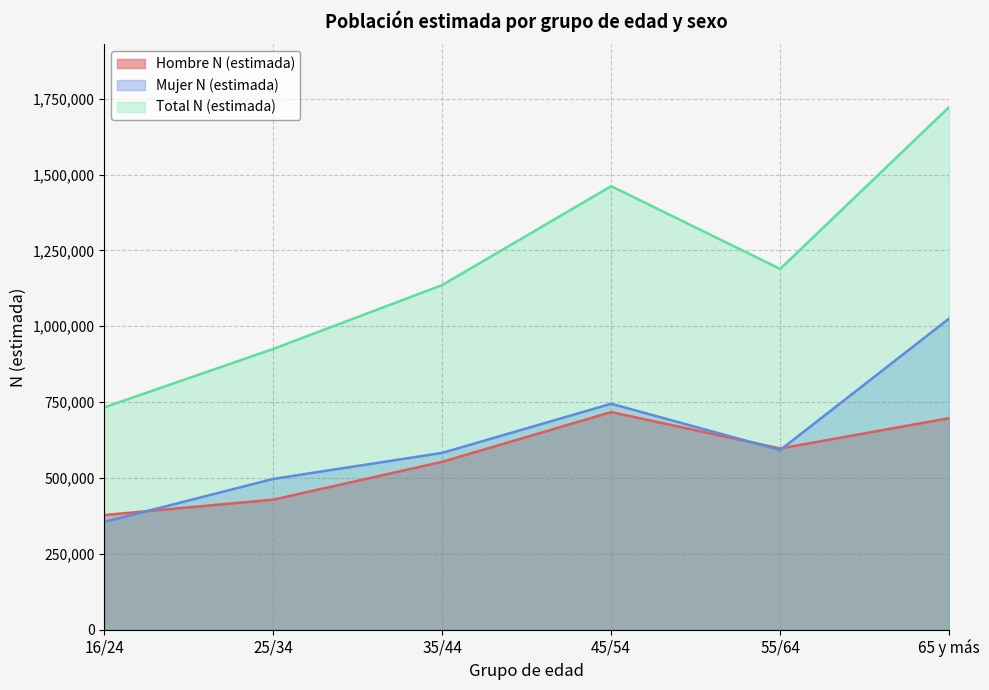

What position from the left is 45/54?

4